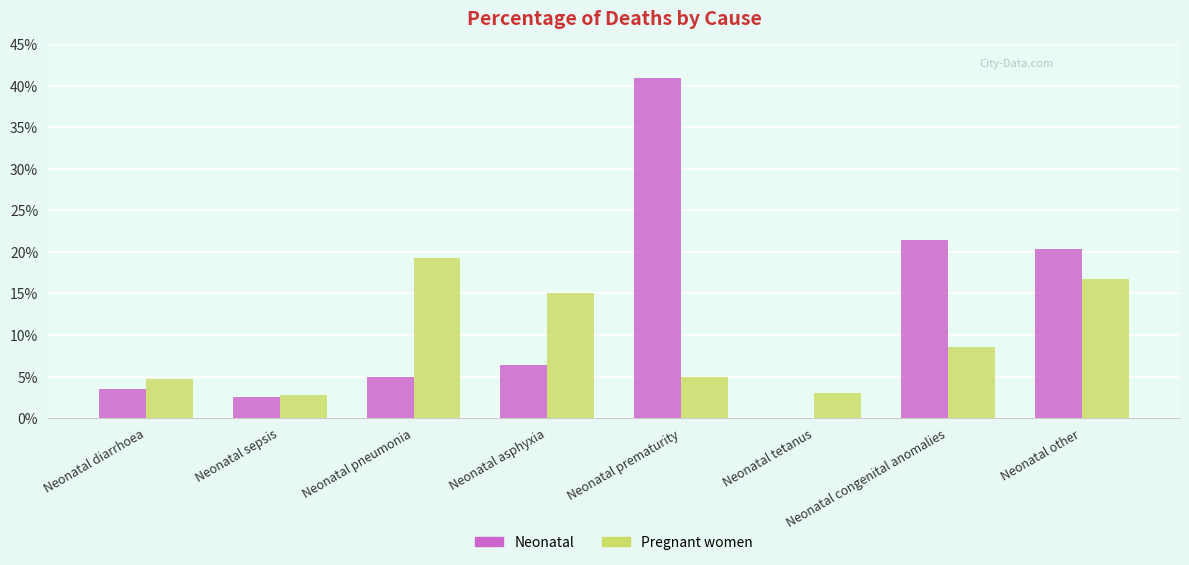

Is the value of Pregnant women at Neonatal diarrhoea greater than the value of Neonatal at Neonatal congenital anomalies?

No